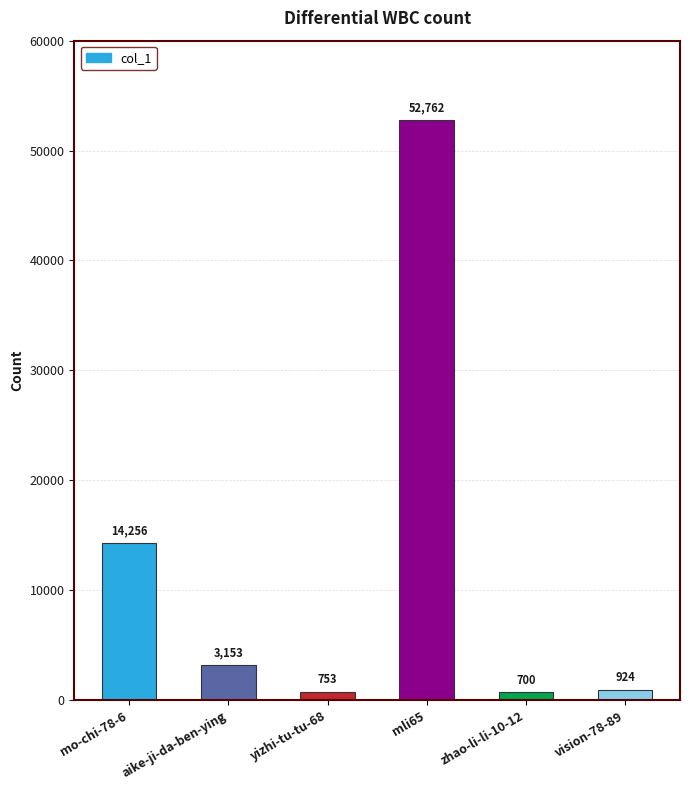

The chart shows a value of 924 at vision-78-89. True or false?

True